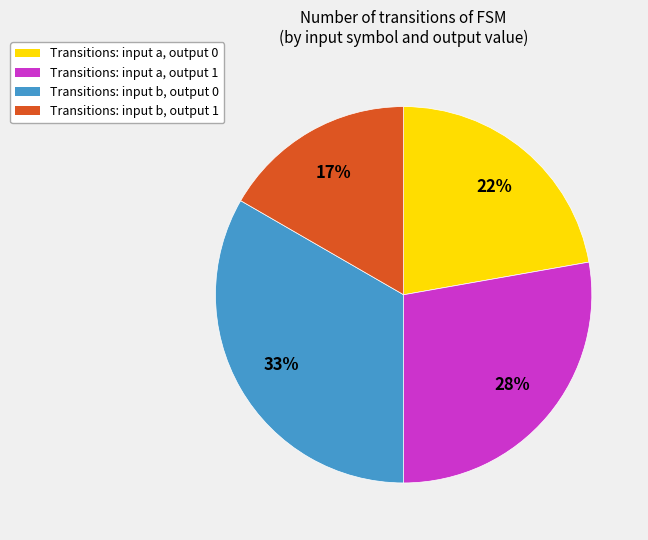

To the nearest percent, what is the average slice percentage?

25%